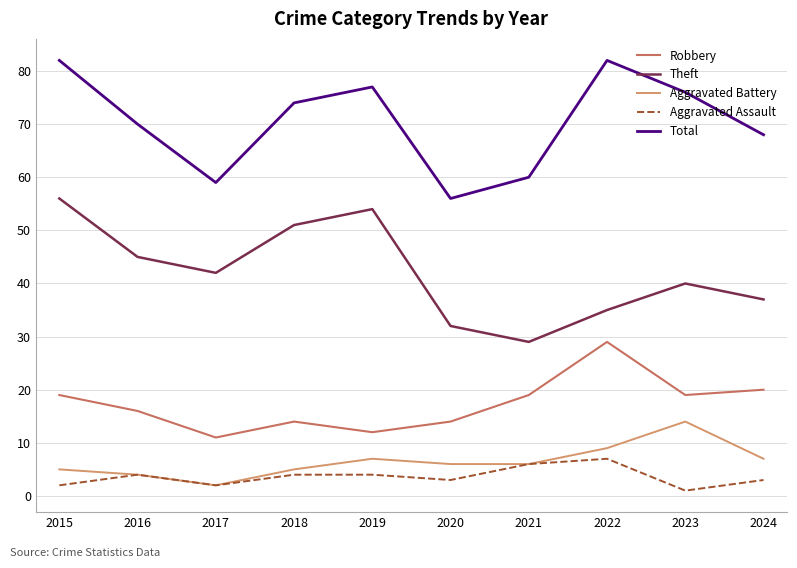

What is the maximum value shown in the chart?

82